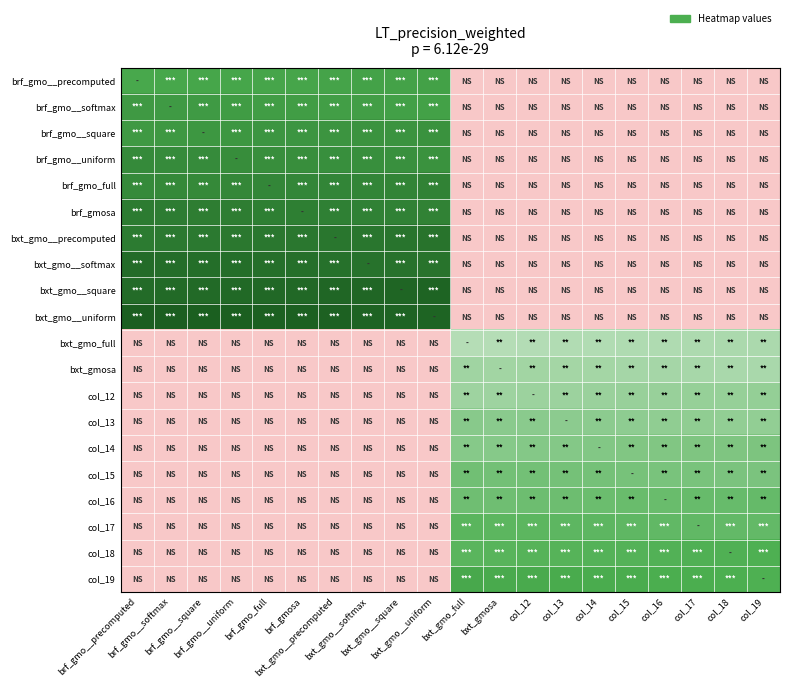

How many categories are shown in the chart?

20